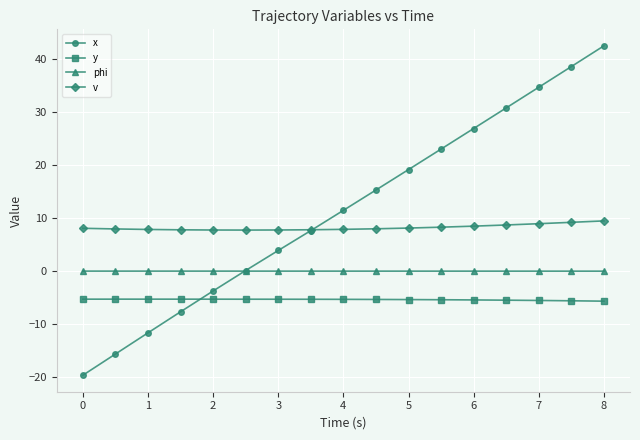

Rank the series by their average value, from highest to lowest.

x, v, phi, y